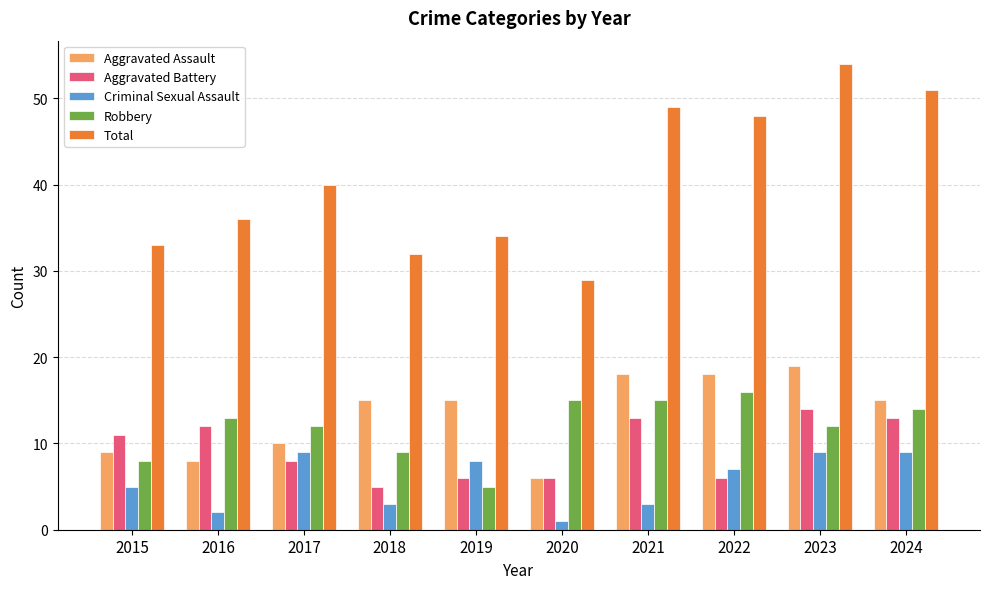

At which category is the sum across all series the highest?

2023